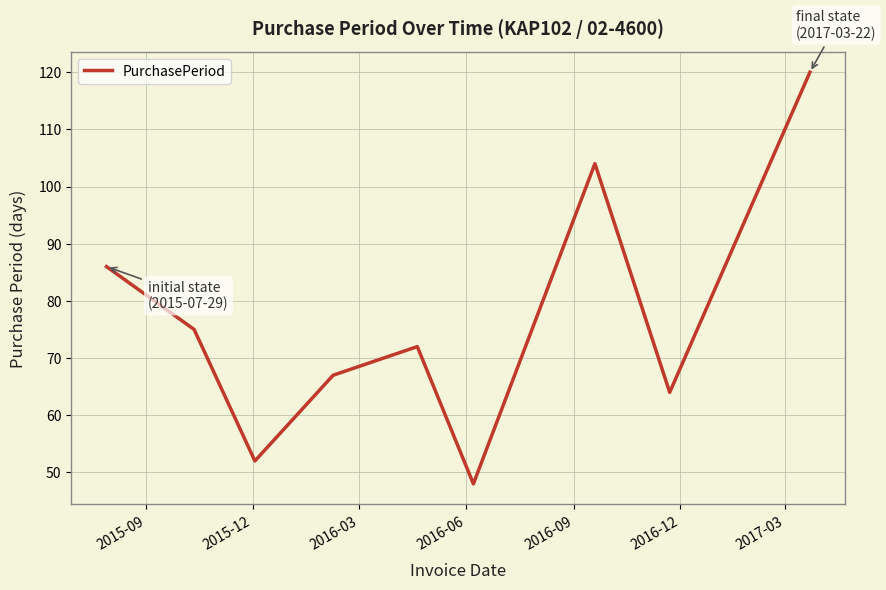

What is the smallest value displayed?

48